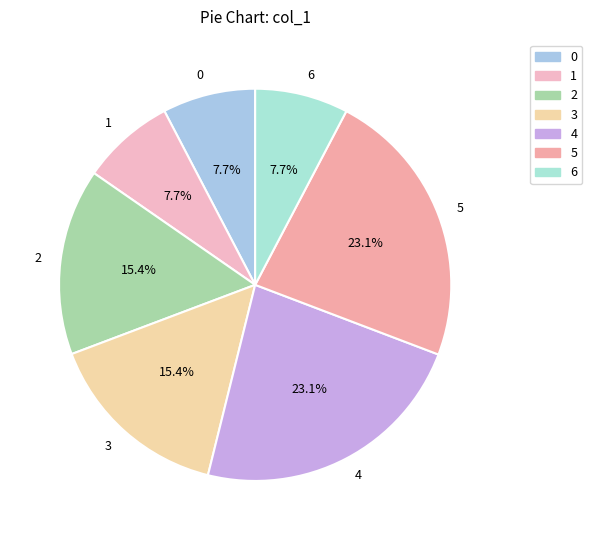

Does 4 represent more than half of the total?

No